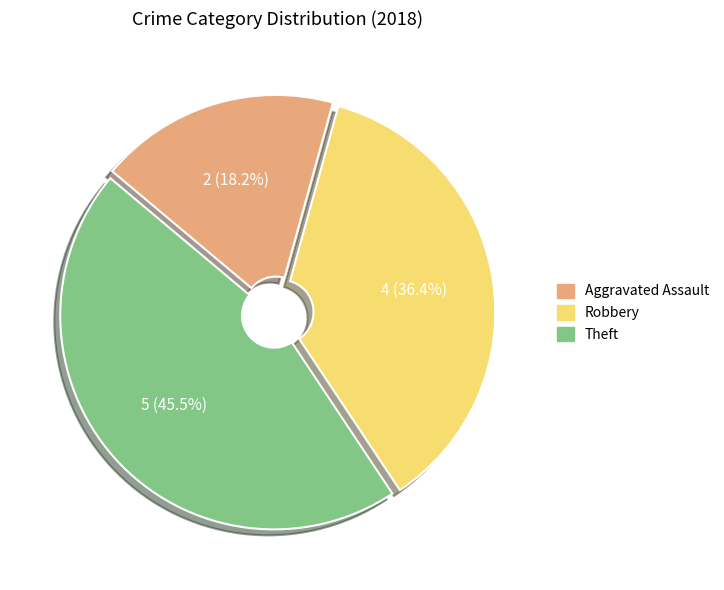

What percentage is the Robbery slice, to the nearest percent?

36%